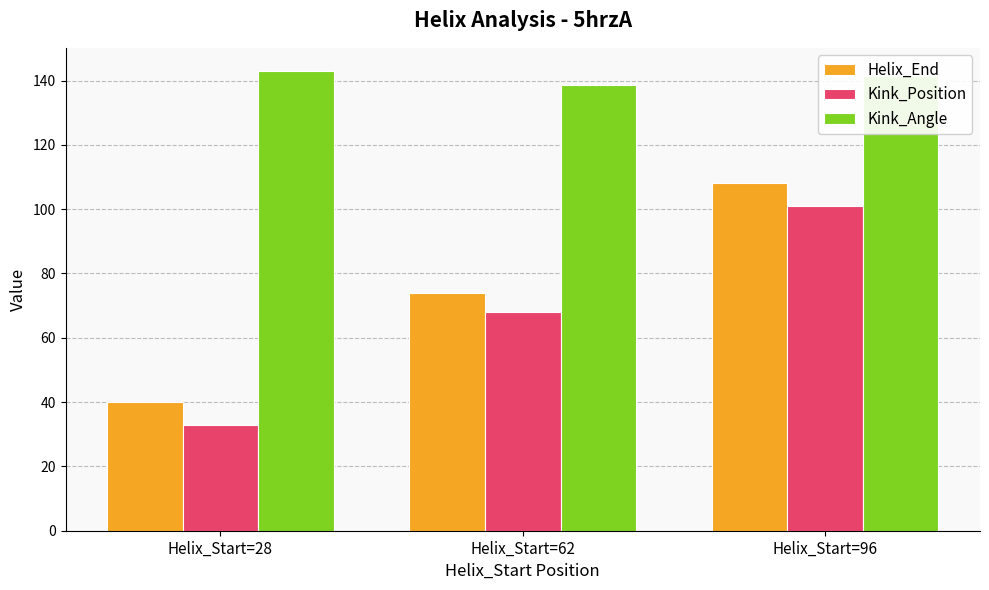

How many Helix_End values are between 40 and 108?

3